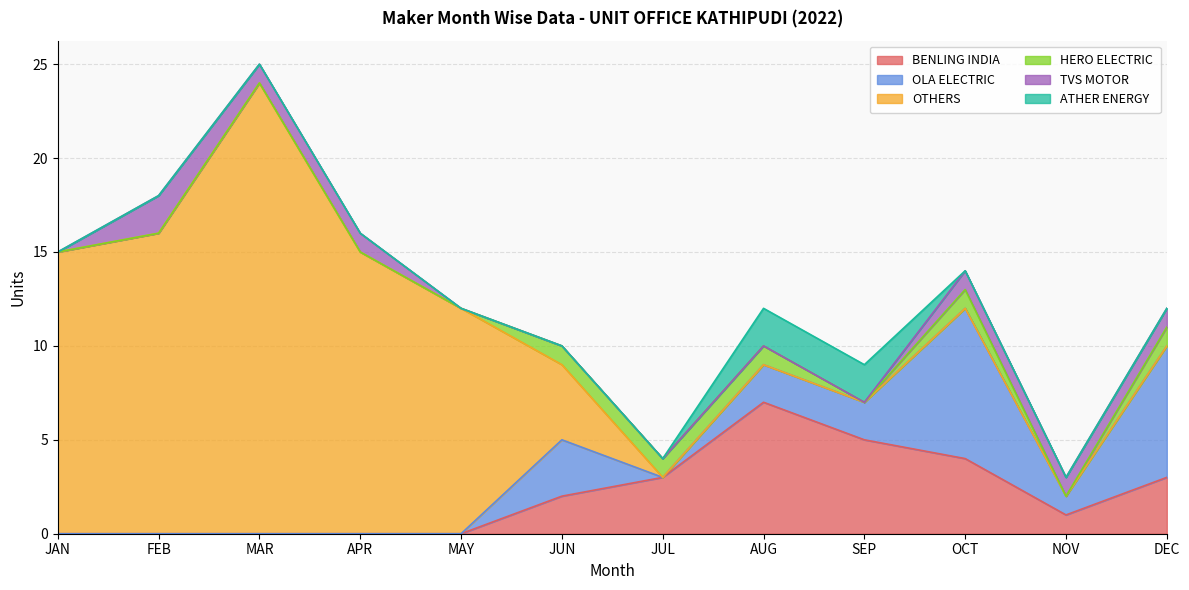

True or false: OTHERS has more than 0 points higher than both neighbors.

True